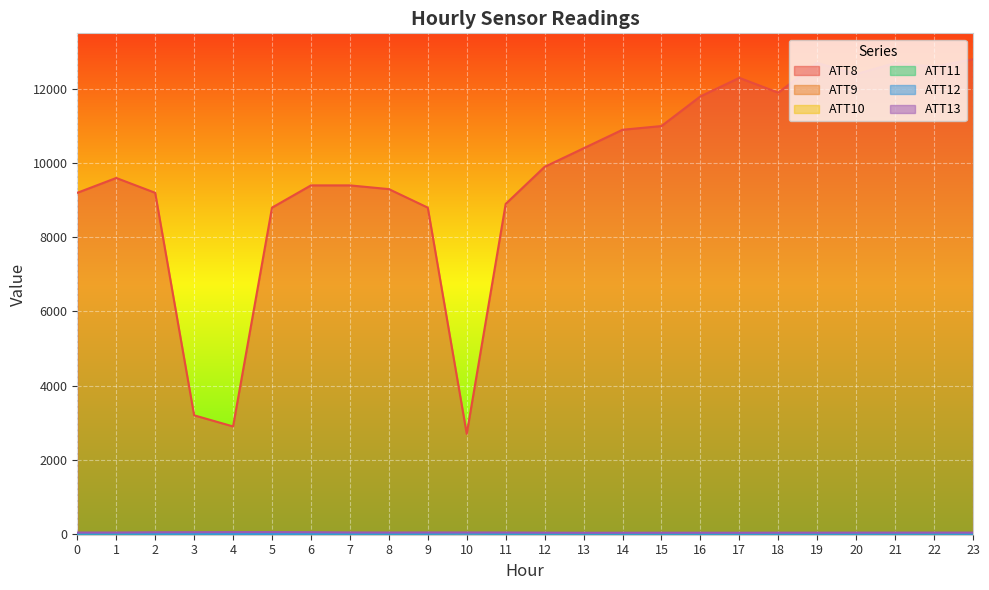

List the series in order of their peak value, lowest first.

ATT12, ATT10, ATT11, ATT9, ATT13, ATT8